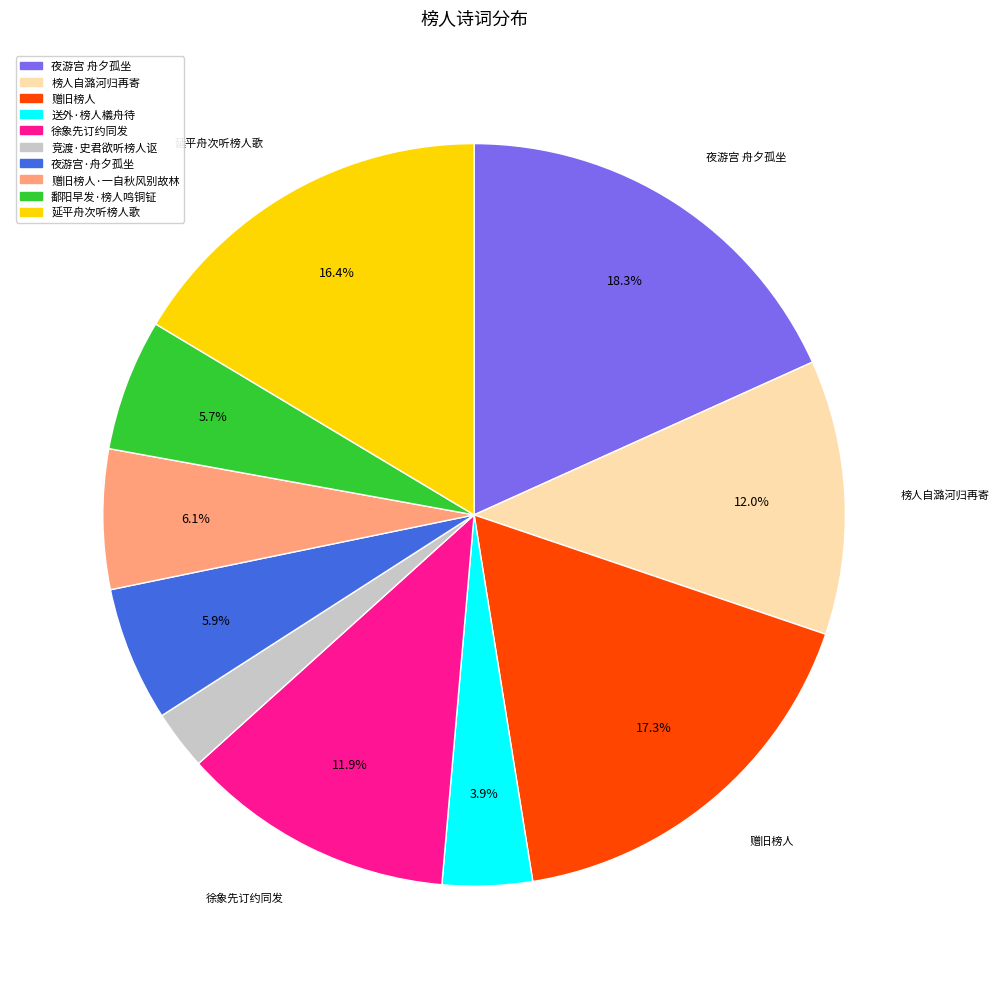

Is there a majority slice in this chart?

No